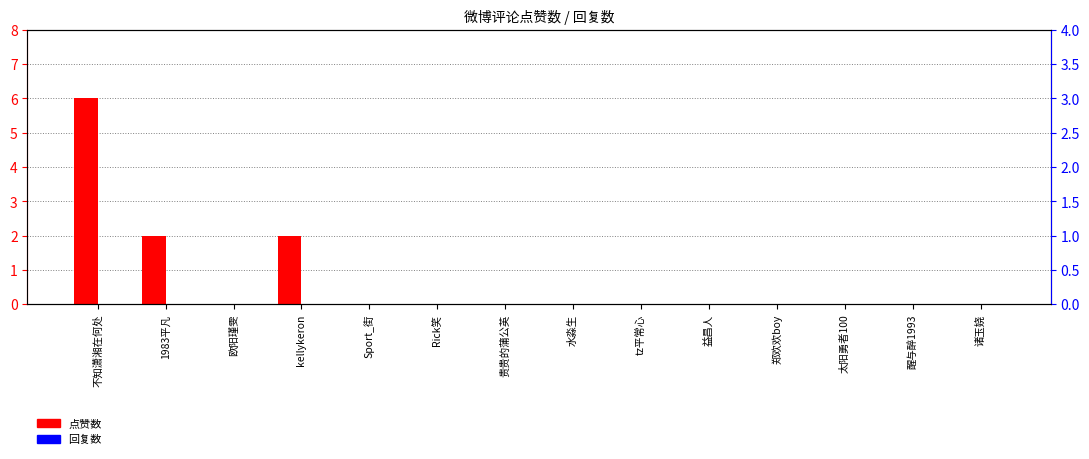

Reading right to left, transcribe all the data shown in this chart.

点赞数: 诸玉娆=0	醒与醉1993=0	太阳勇者100=0	郑欢欢boy=0	益昌人=0	tz平常心=0	水淼生=0	贵贵的蒲公英=0	Rick笑=0	Sport_街=0	kellykeron=2	欧阳瑾雯=0	1983平凡=2	不知潇湘在何处=6
回复数: 诸玉娆=0	醒与醉1993=0	太阳勇者100=0	郑欢欢boy=0	益昌人=0	tz平常心=0	水淼生=0	贵贵的蒲公英=0	Rick笑=0	Sport_街=0	kellykeron=0	欧阳瑾雯=0	1983平凡=0	不知潇湘在何处=0